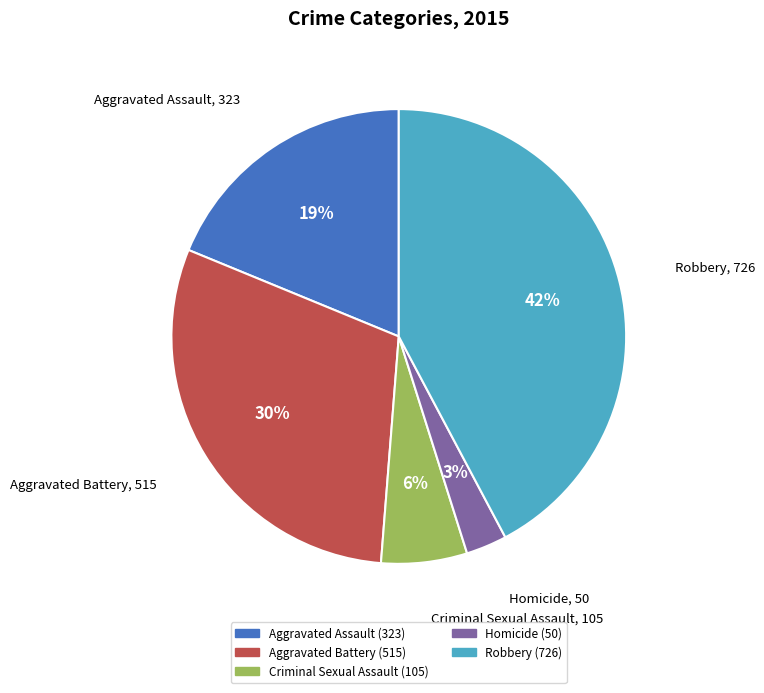

Which has a higher value, Homicide or Aggravated Assault?

Aggravated Assault